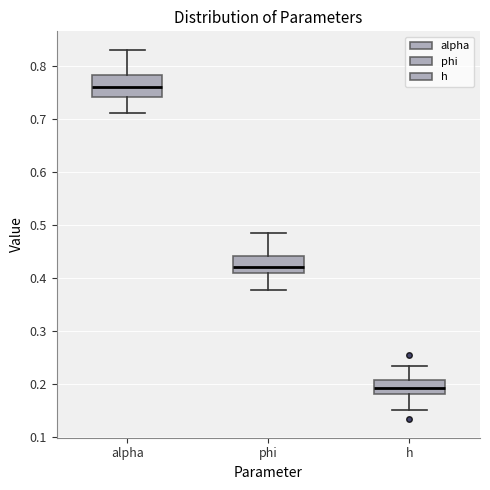

Reading left to right, transcribe this box plot: for each box, give where its median line is, the range the box spans, and where its two whiskers end, as read against the y-axis. The values are not printed on the chart, so give them approximately, as read against the axis.

alpha: median 0.76, box 0.74 to 0.78, whiskers 0.71 to 0.83
phi: median 0.42, box 0.41 to 0.44, whiskers 0.38 to 0.48
h: median 0.19, box 0.18 to 0.21, whiskers 0.15 to 0.23